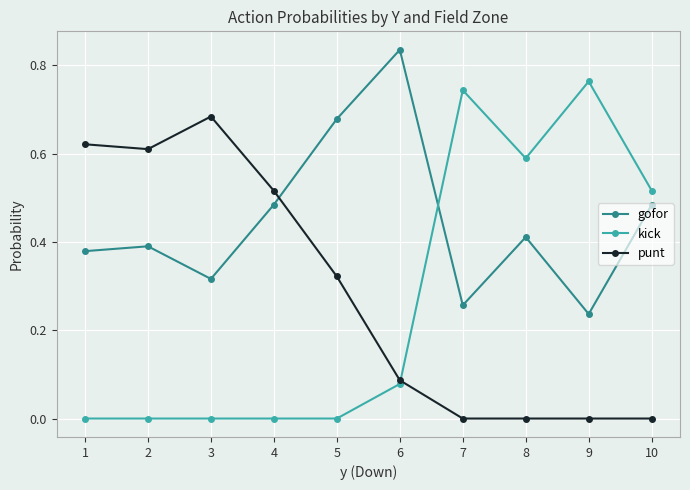

At which label does gofor reach its peak?

6